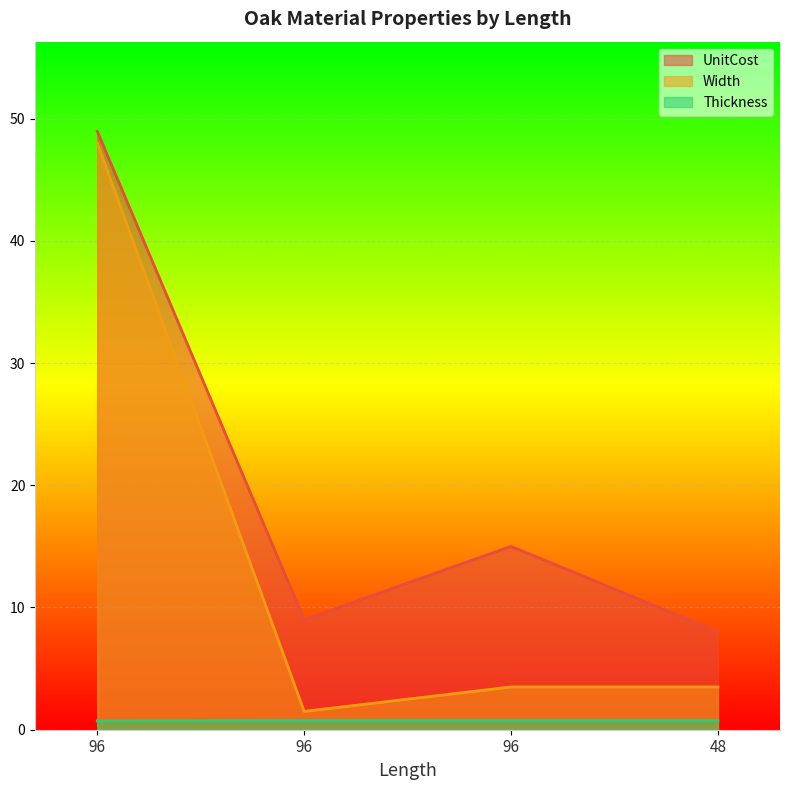

How many lines are shown in the chart?

3